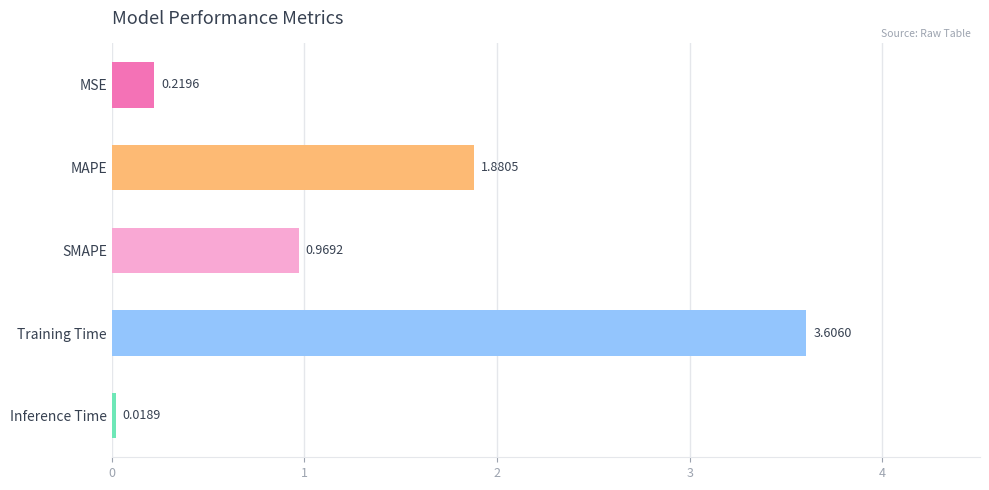

What is the label of the 3rd bar from the bottom?

SMAPE